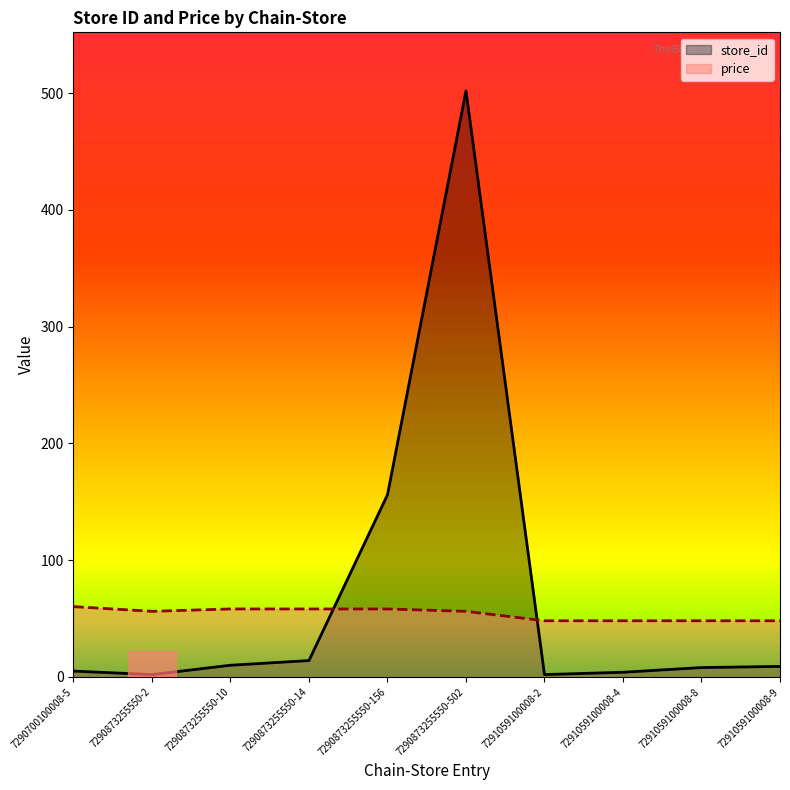

At which label does price first exceed 56?

7290700100008-5